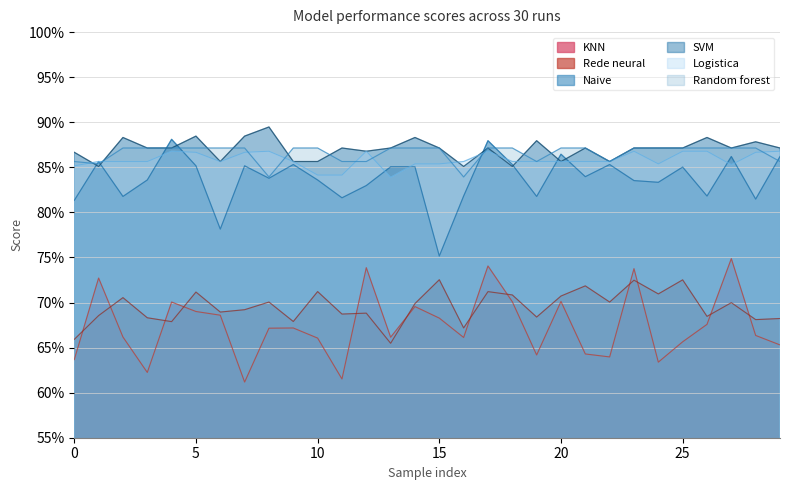

What is the label of the 16th point from the right?

14